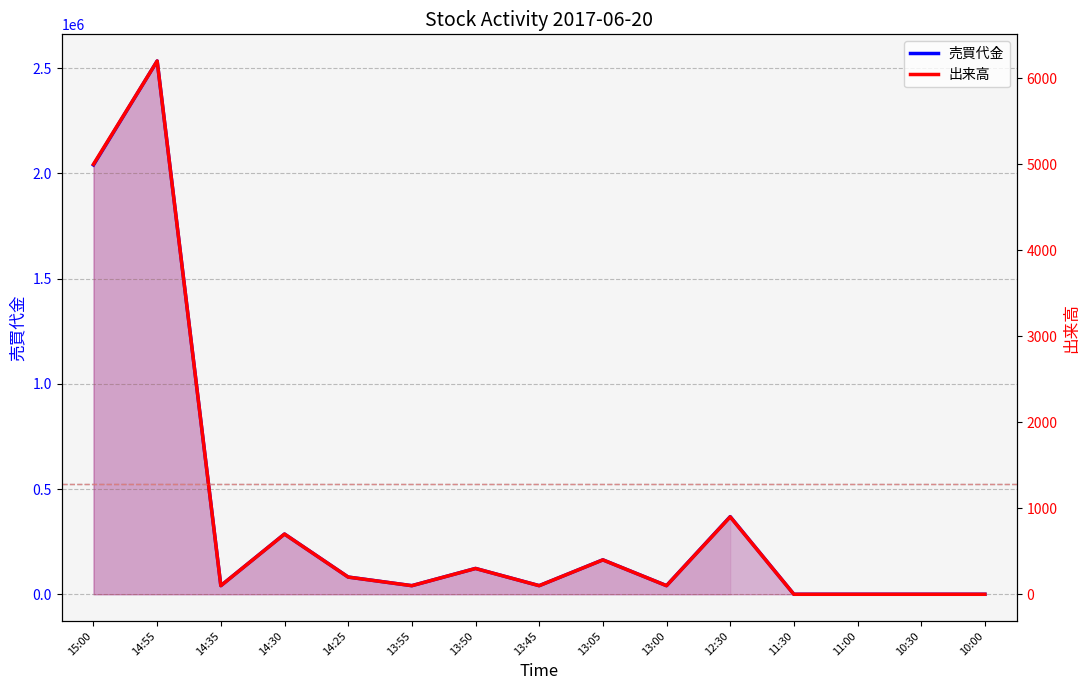

What is the label of the 4th point from the right?

11:30